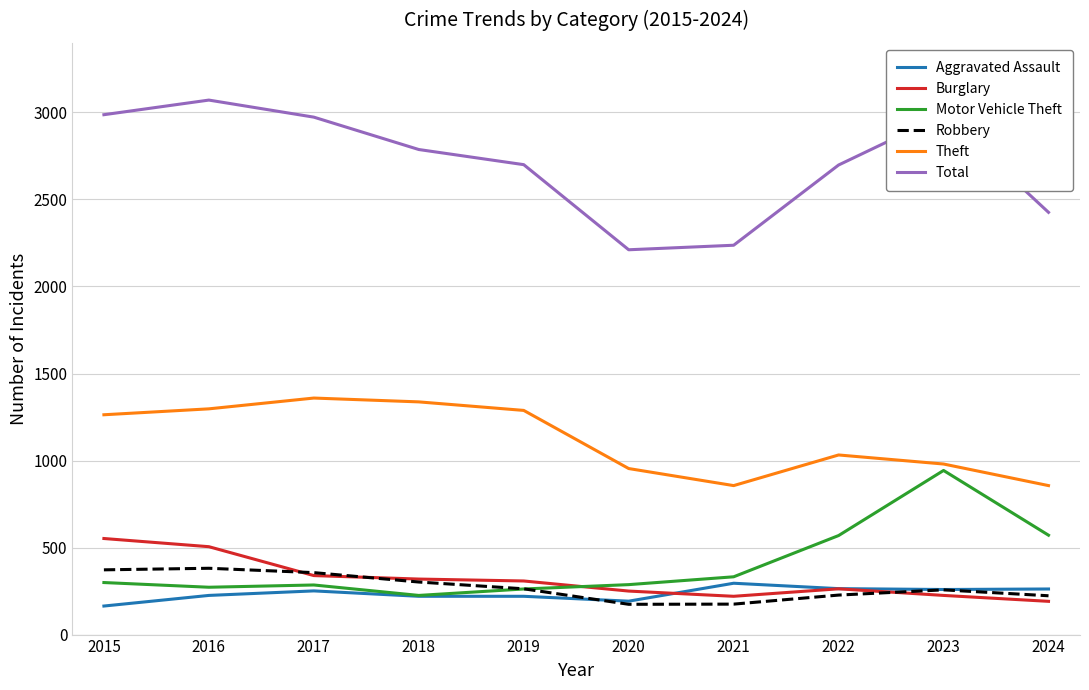

What is the total value across all series at 2022?

5053